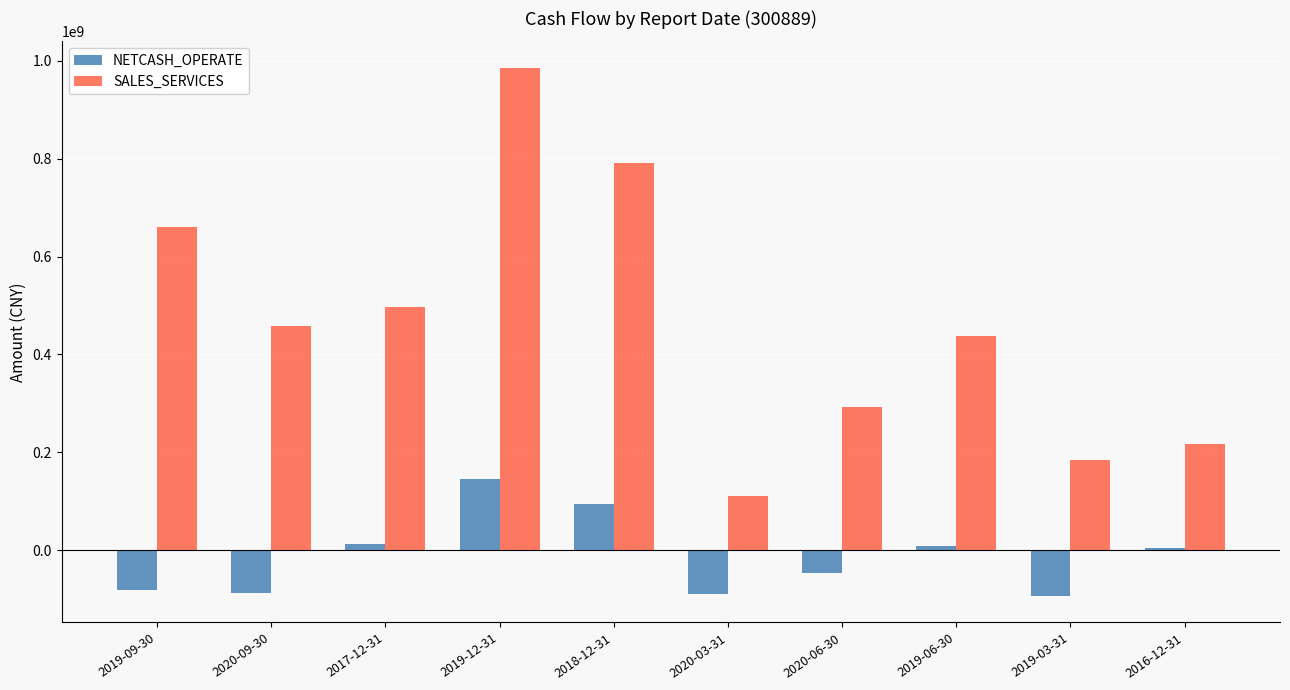

What is the spread (max minus min) of values at 2020-03-31?

201300608.2